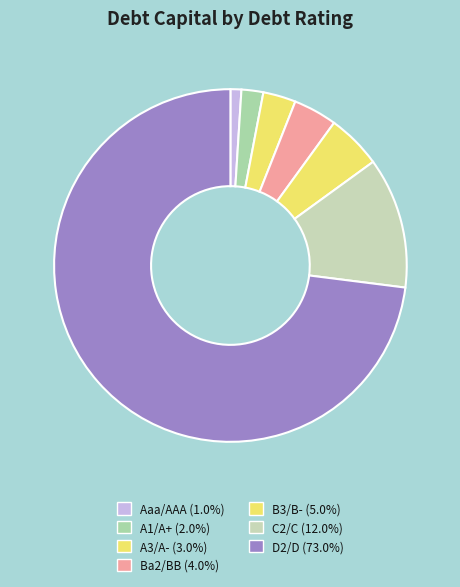

Between A1/A+ and Ba2/BB, which is larger?

Ba2/BB